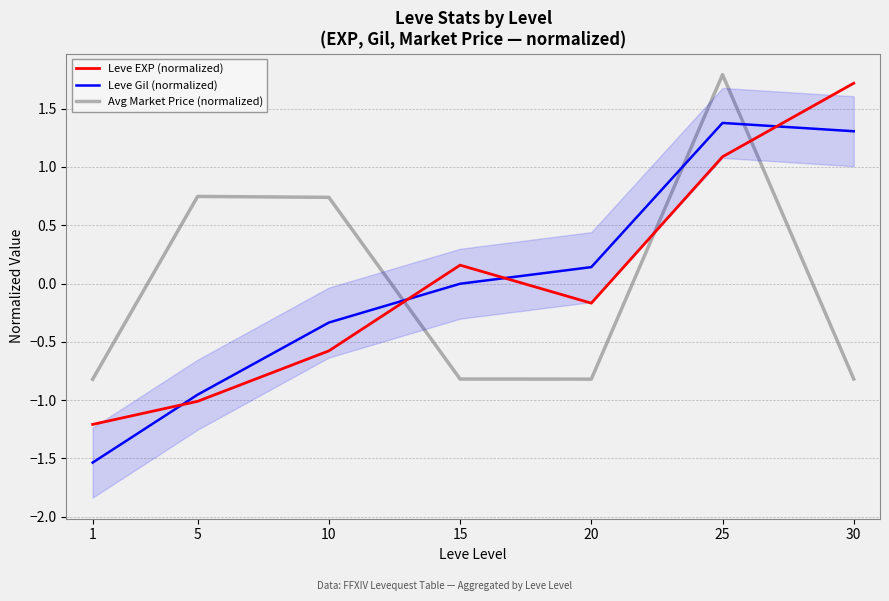

Which has a higher value, 1 or 15?

15